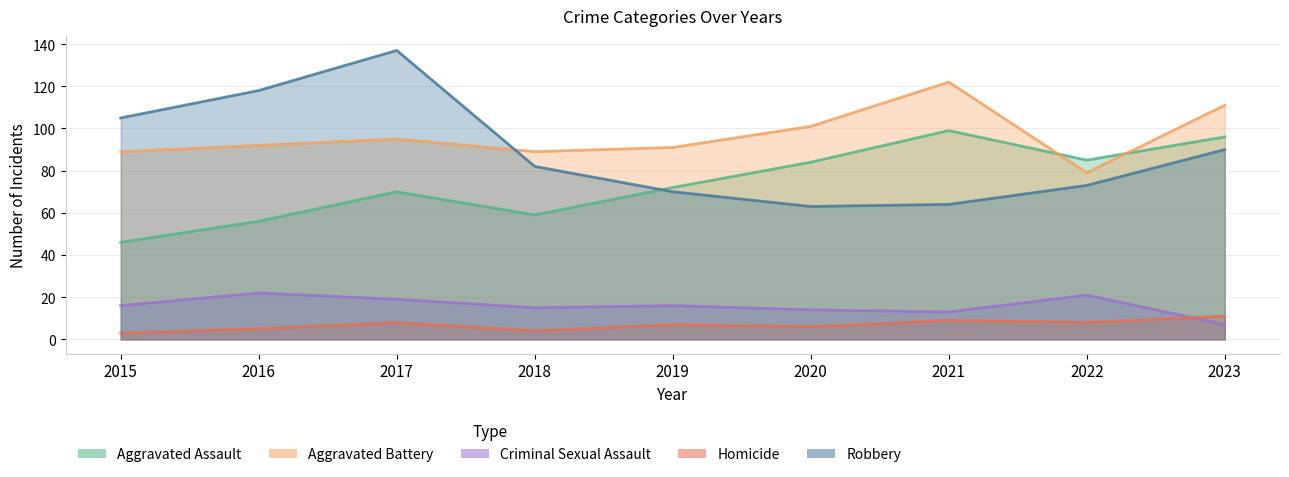

Where does the Criminal Sexual Assault series first go above 16?

2016